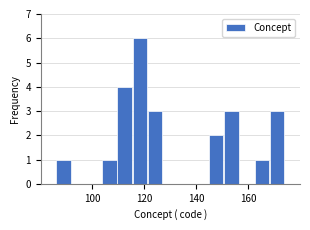

Read against the x-axis, roughly where is the centre of the tallest bar?

118